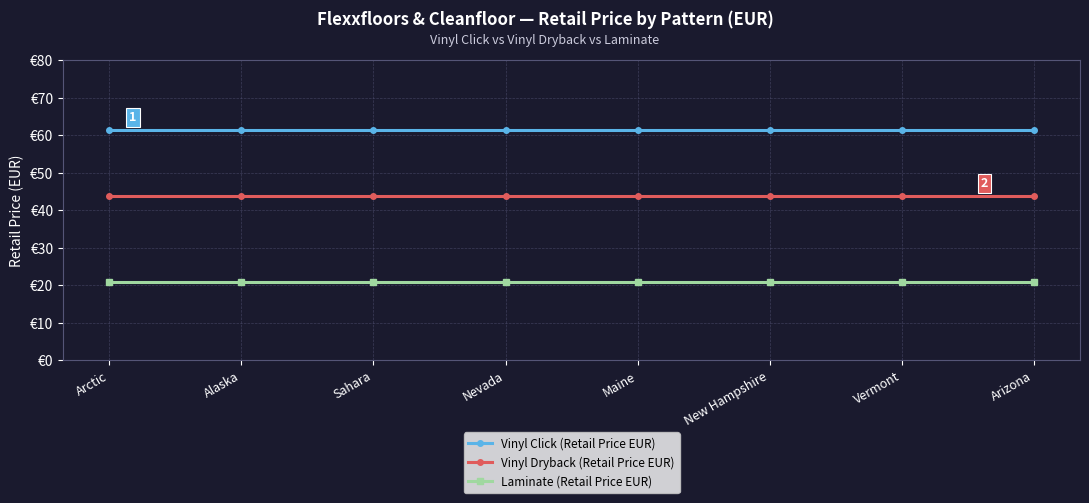

Reading left to right, extract all data points from this chart.

Vinyl Click (Retail Price EUR): 61.4	61.4	61.4	61.4	61.4	61.4	61.4	61.4
Vinyl Dryback (Retail Price EUR): 43.7	43.7	43.7	43.7	43.7	43.7	43.7	43.7
Laminate (Retail Price EUR): 20.7	20.7	20.7	20.7	20.7	20.7	20.7	20.7